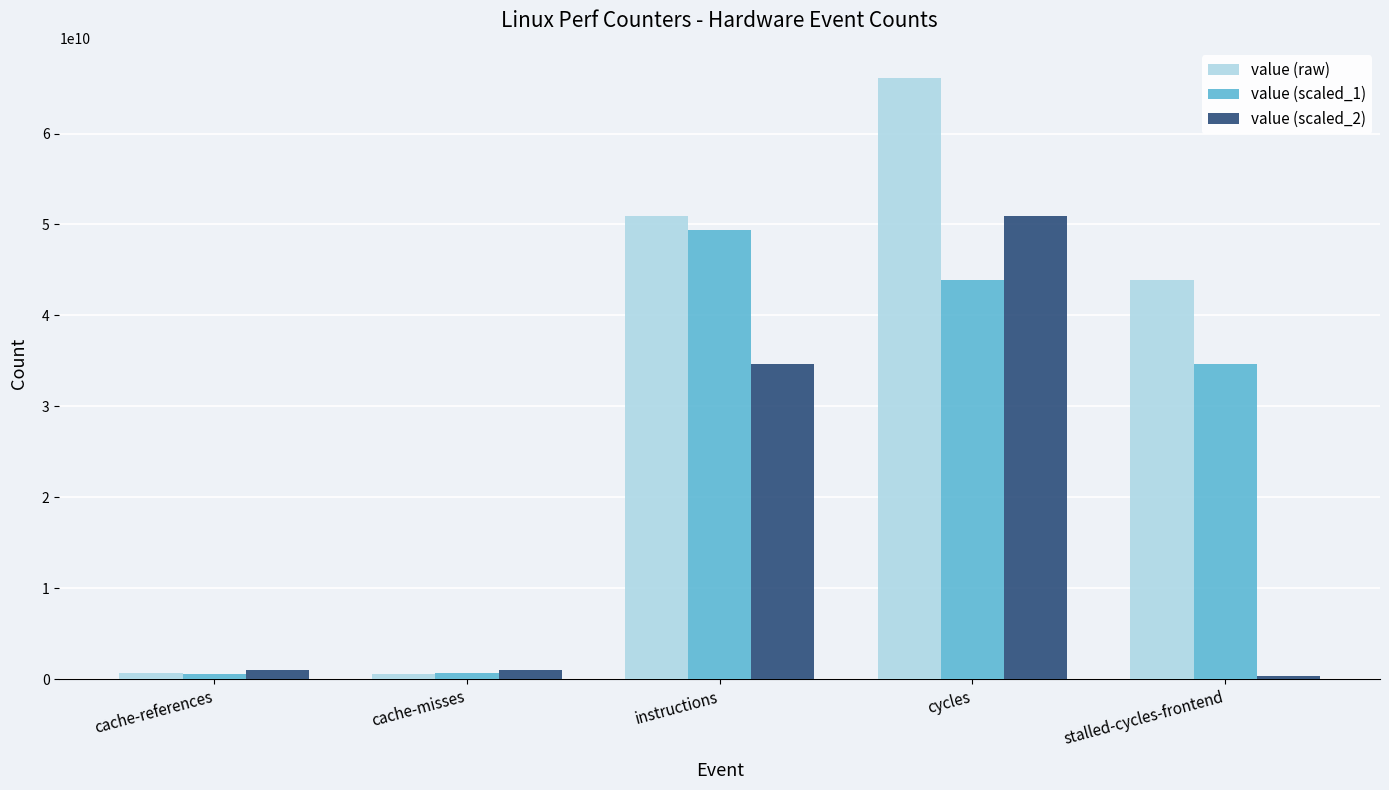

Which category has the highest value in the value (scaled_1) series?

instructions